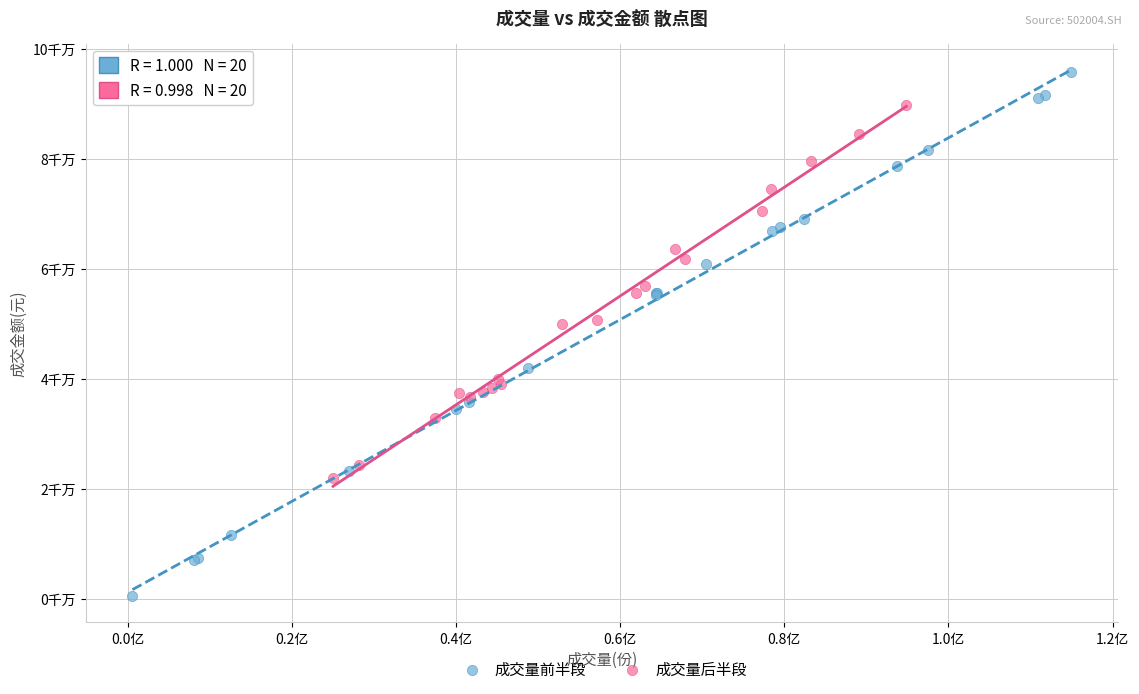

Which series has the largest Y range (max minus min)?

成交量前半段